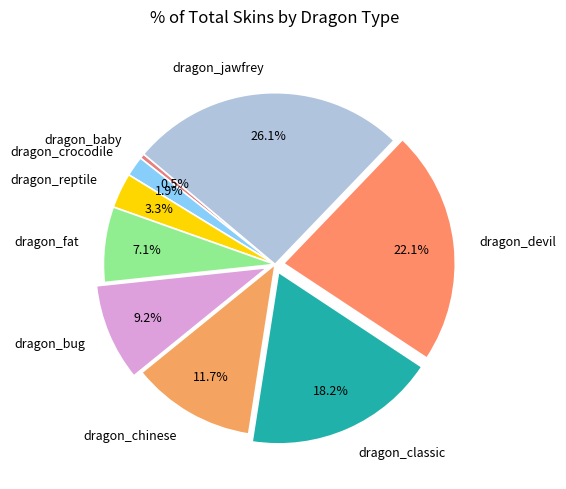

To the nearest percent, what is the combined percentage of dragon_fat and dragon_bug?

16%